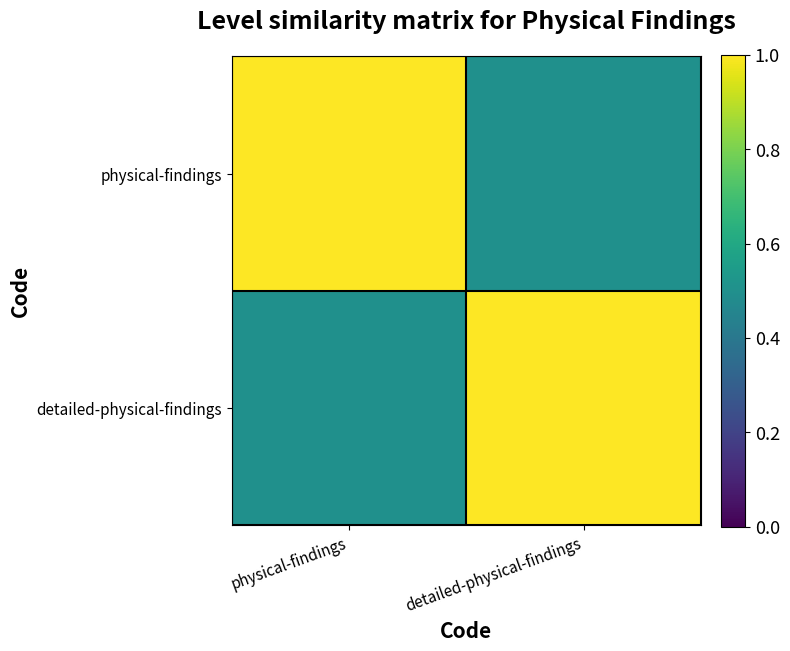

What is the sum of the physical-findings values at detailed-physical-findings and physical-findings?

1.5